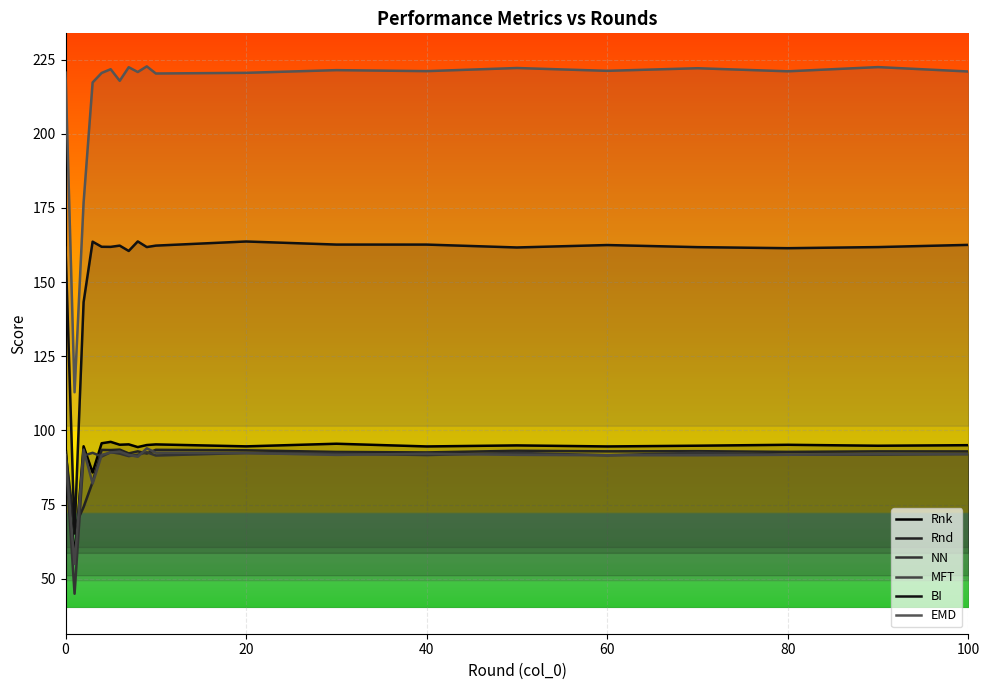

What is the sum of all Rnd values?

1804.6